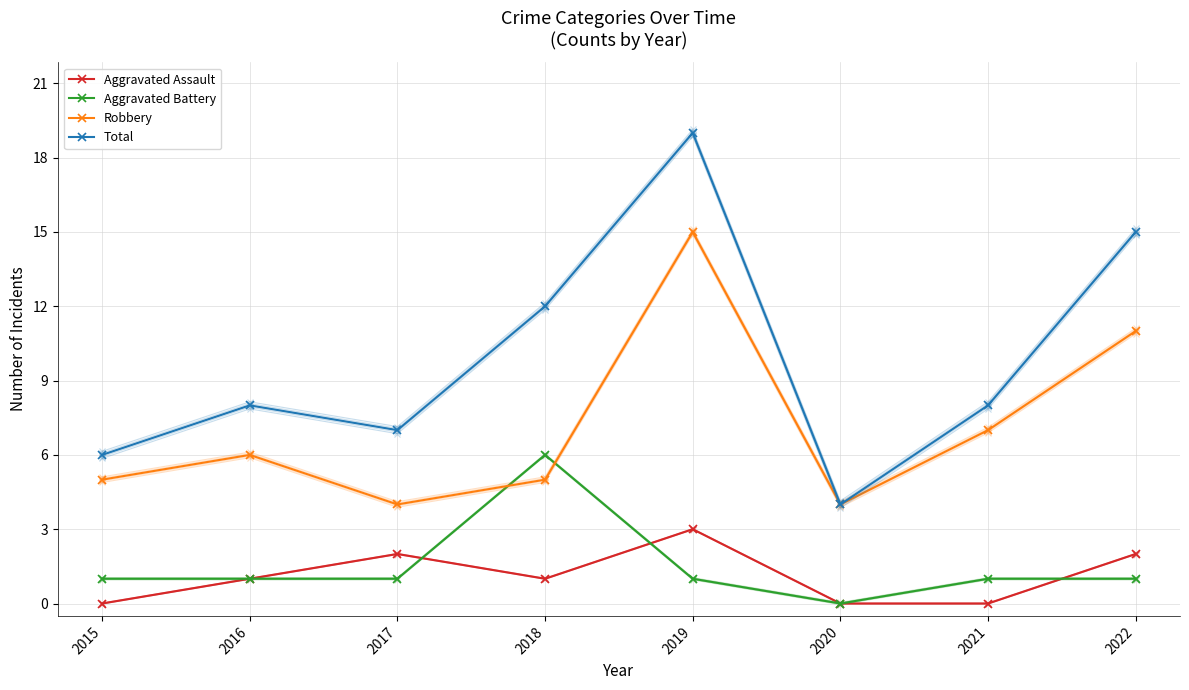

At which category is the sum across all series the highest?

2019